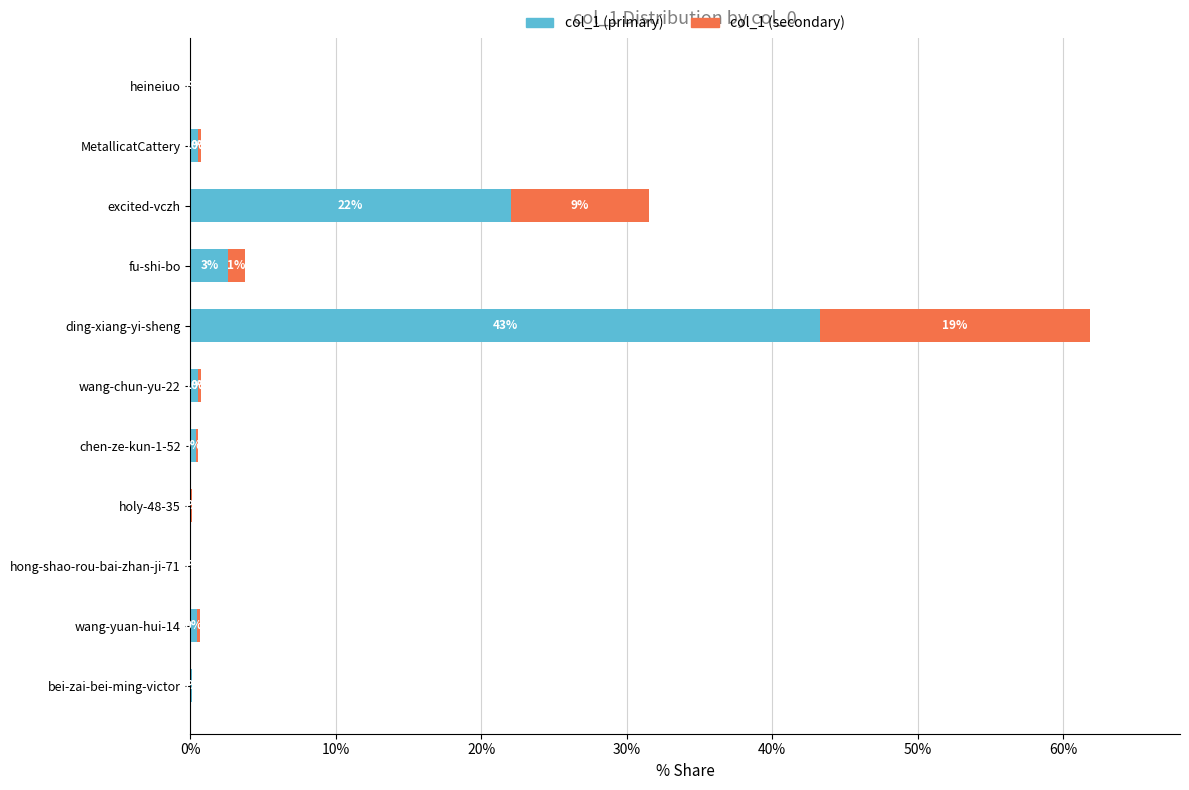

What are all the series names shown in the legend?

col_1 (primary), col_1 (secondary)